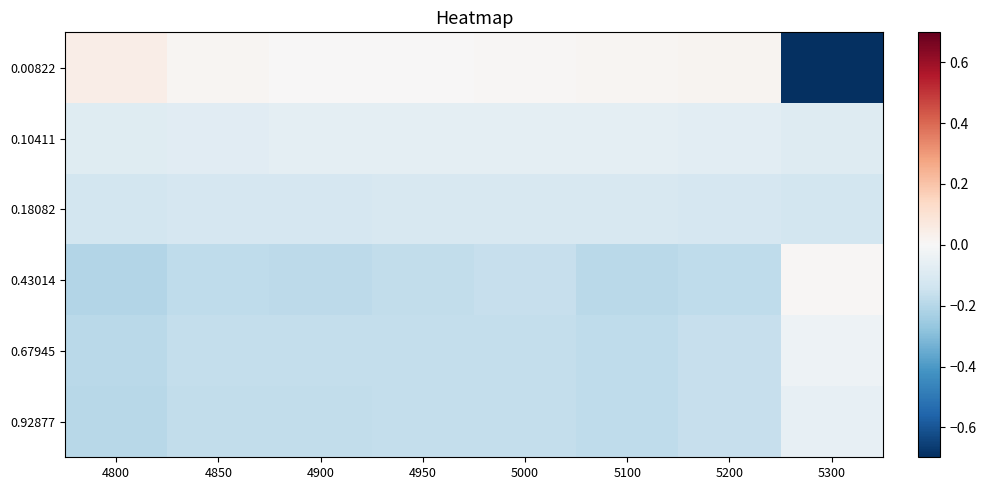

List the series in order of their peak value, lowest first.

0.18082, 0.10411, 0.92877, 0.67945, 0.43014, 0.00822